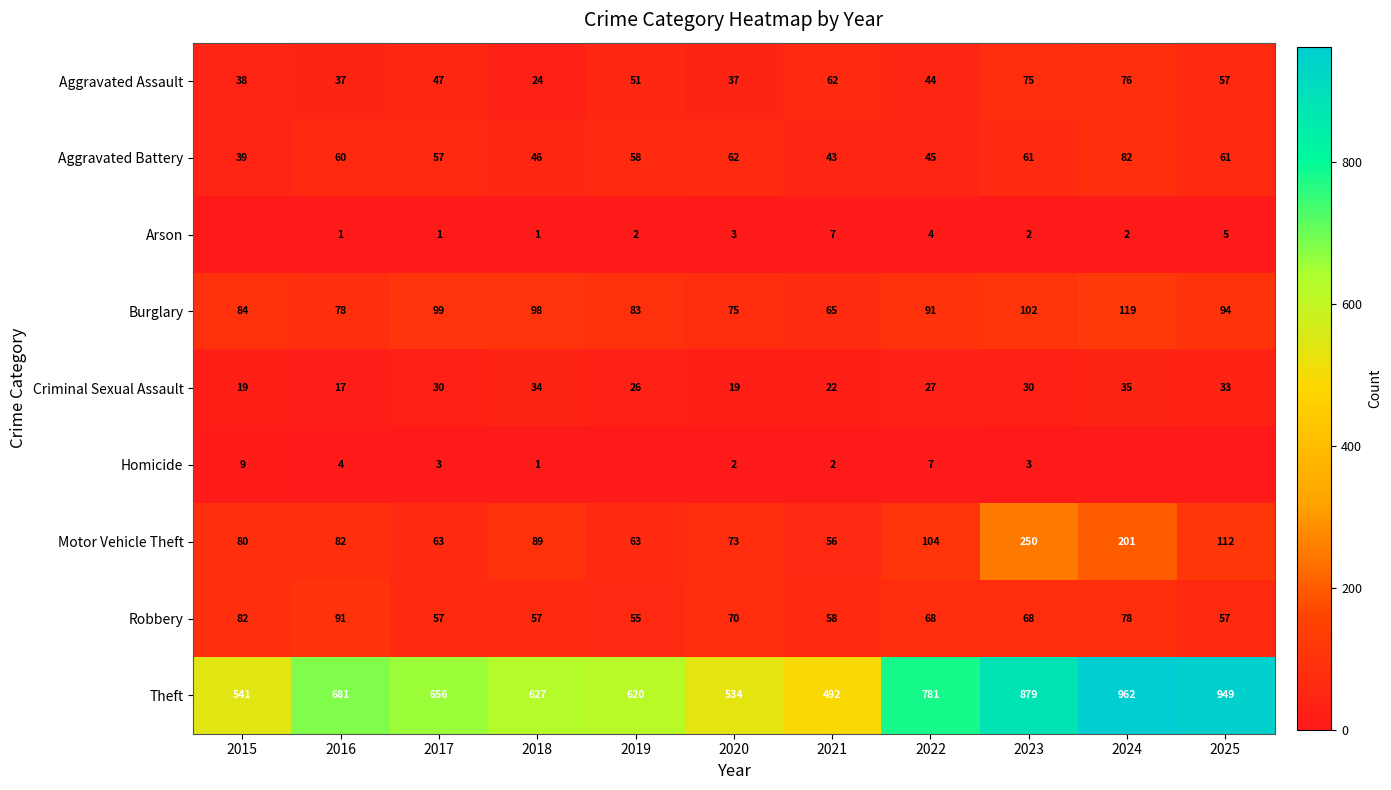

What is the difference between the highest and lowest values at 2018?

626